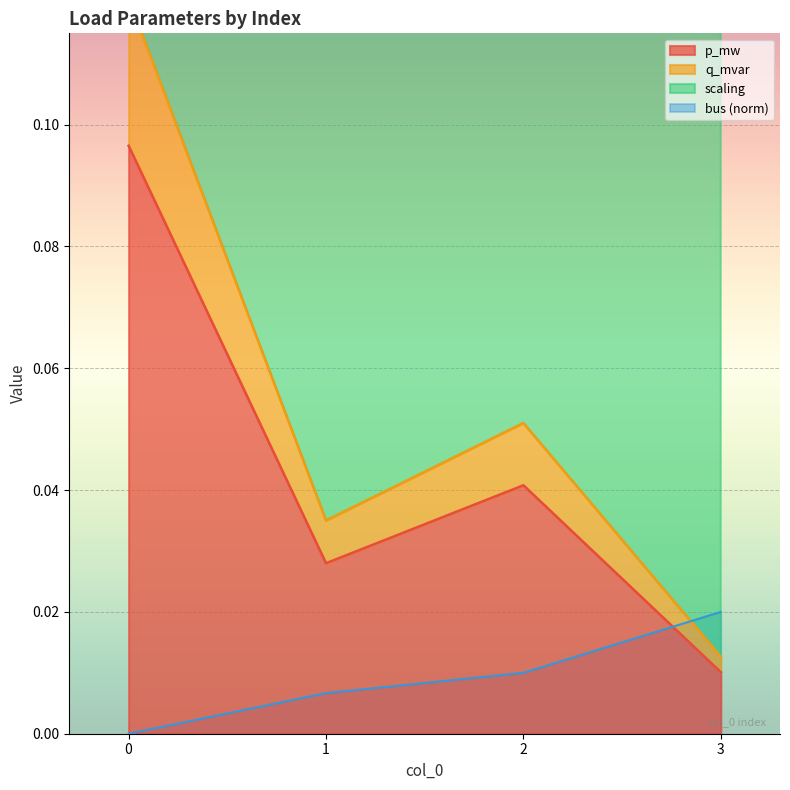

True or false: bus and q_mvar intersect in this chart.

False